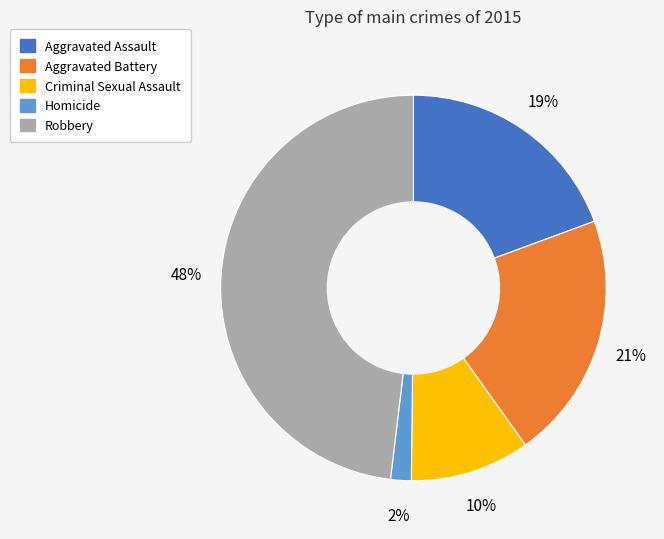

Is the sum of Criminal Sexual Assault and Homicide greater than half?

No